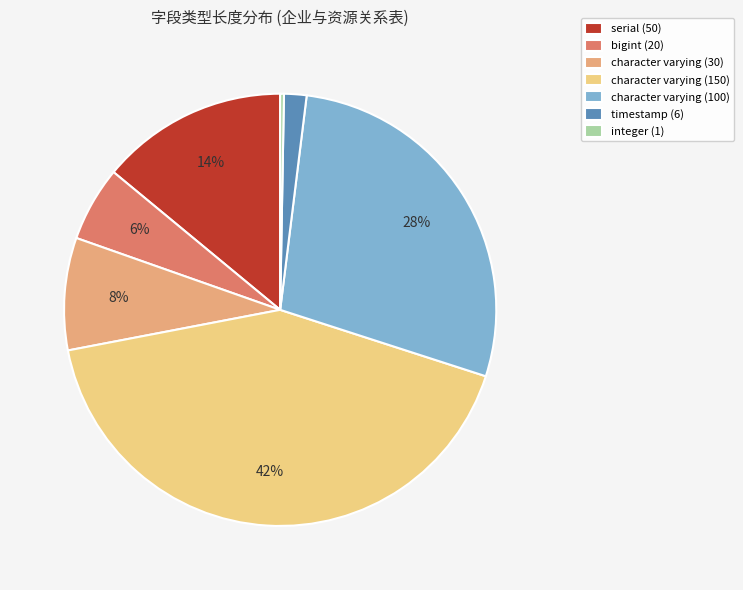

Which has a higher value, serial (50) or timestamp (6)?

serial (50)